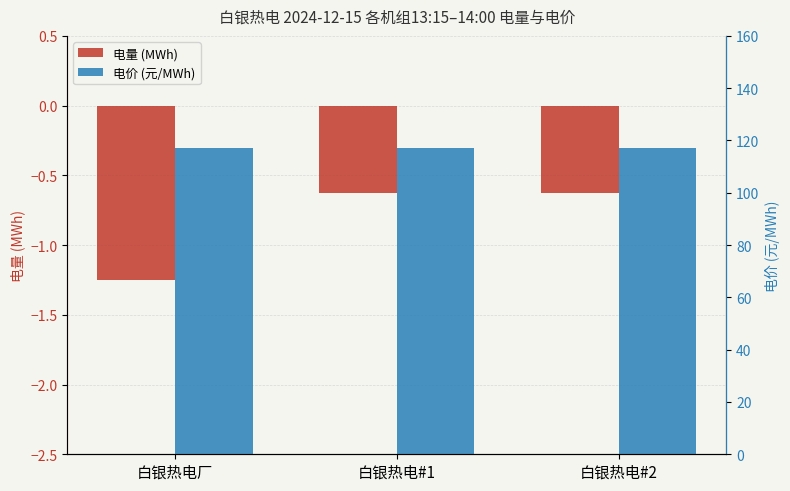

Rank the series at 白银热电#2 from lowest to highest value.

电量 (MWh), 电价 (元/MWh)